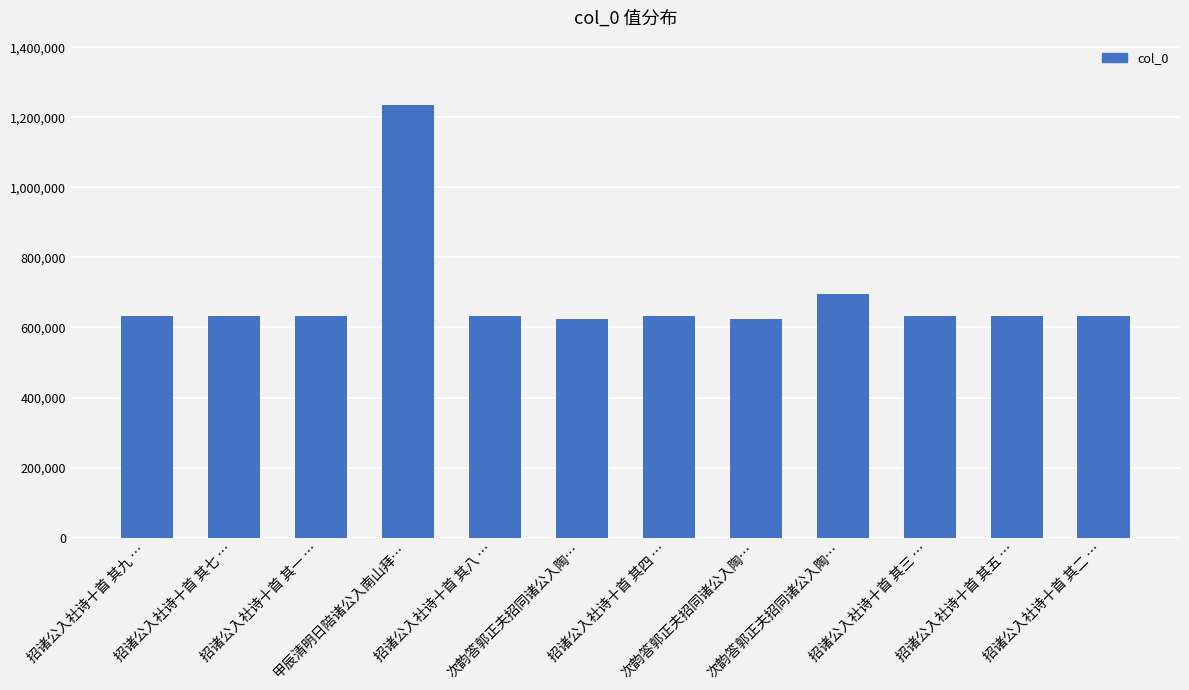

Rank the categories by value from highest to lowest.

甲辰清明日陪诸公入南山拜…, 次韵答郭正夫招同诸公入陶…, 招诸公入社诗十首 其九 …, 招诸公入社诗十首 其八 …, 招诸公入社诗十首 其七 …, 招诸公入社诗十首 其五 …, 招诸公入社诗十首 其四 …, 招诸公入社诗十首 其三 …, 招诸公入社诗十首 其二 …, 招诸公入社诗十首 其一 …, 次韵答郭正夫招同诸公入陶…, 次韵答郭正夫招同诸公入陶…